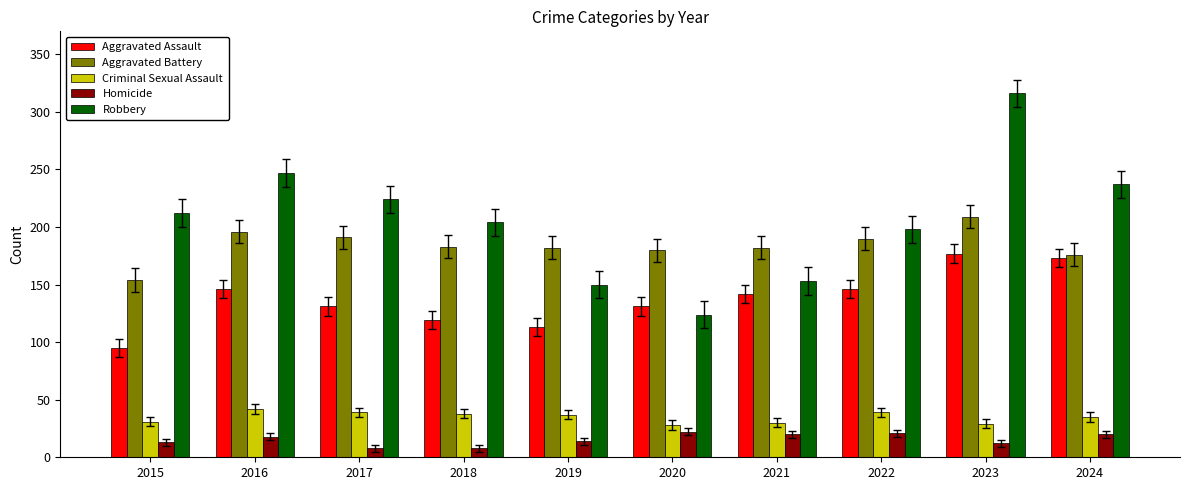

Count the number of categories in the chart.

10